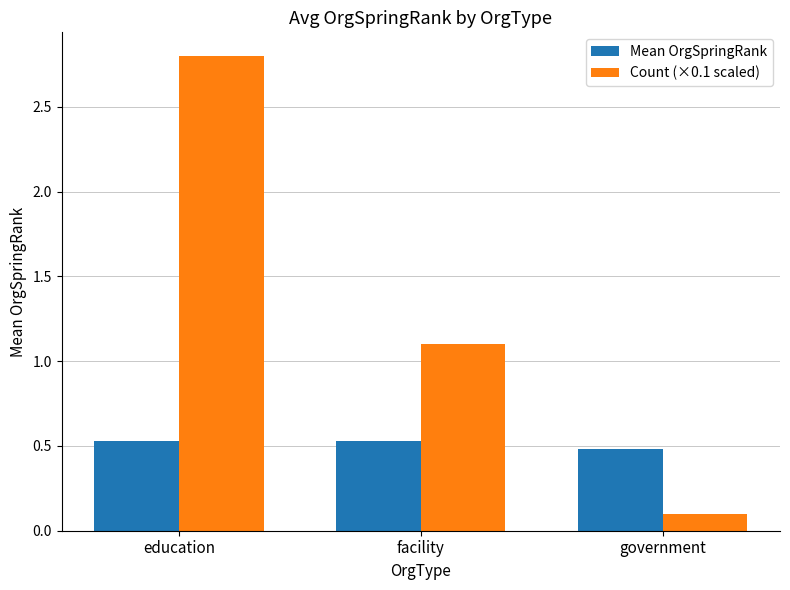

What is the difference between the maximum and second lowest values in the Count (×0.1 scaled) series?

1.7